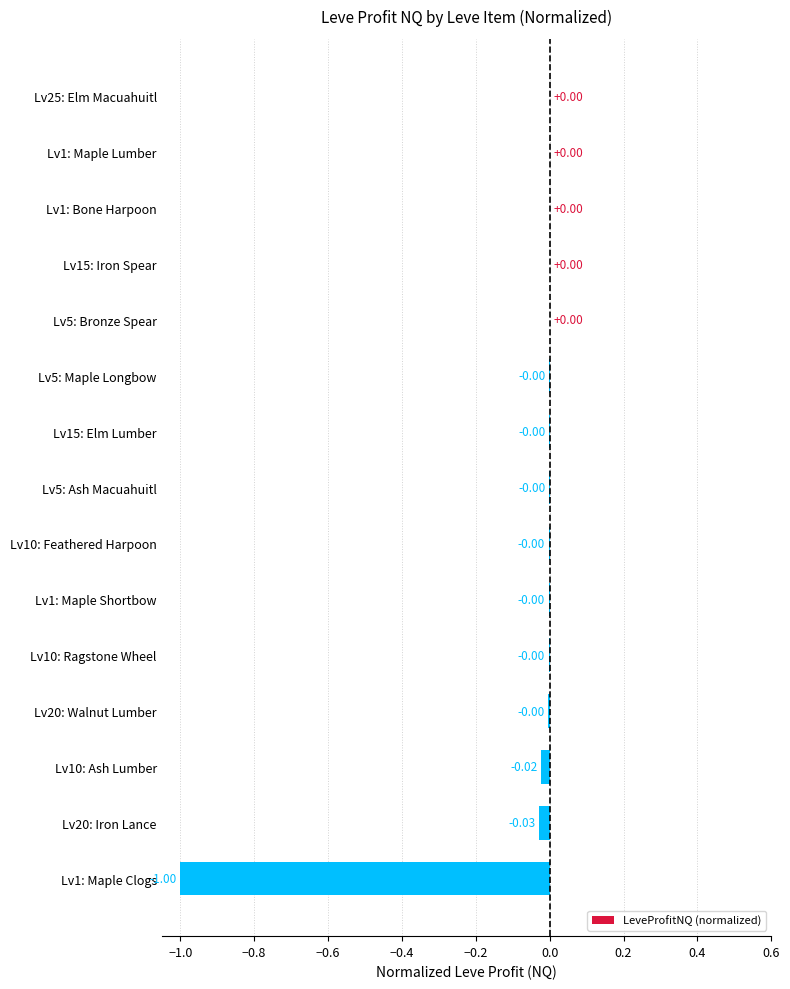

Does the chart contain stacked bars?

No